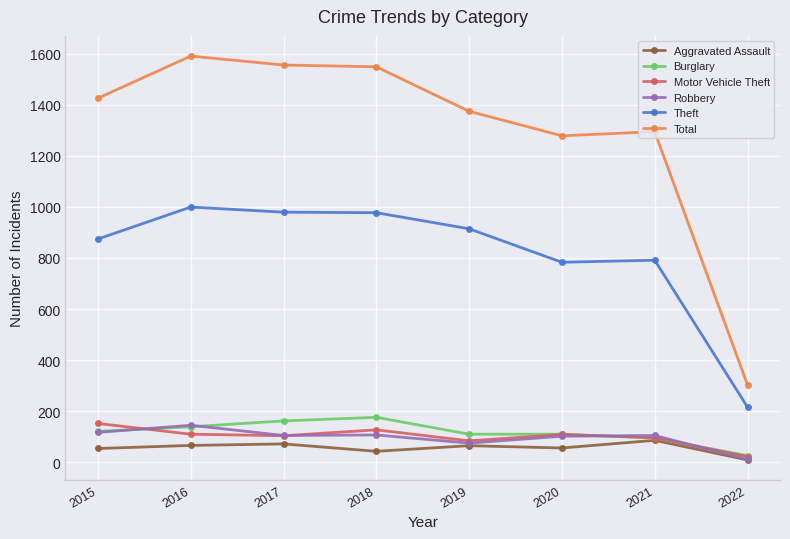

How many values in the Motor Vehicle Theft series are below 109?

4